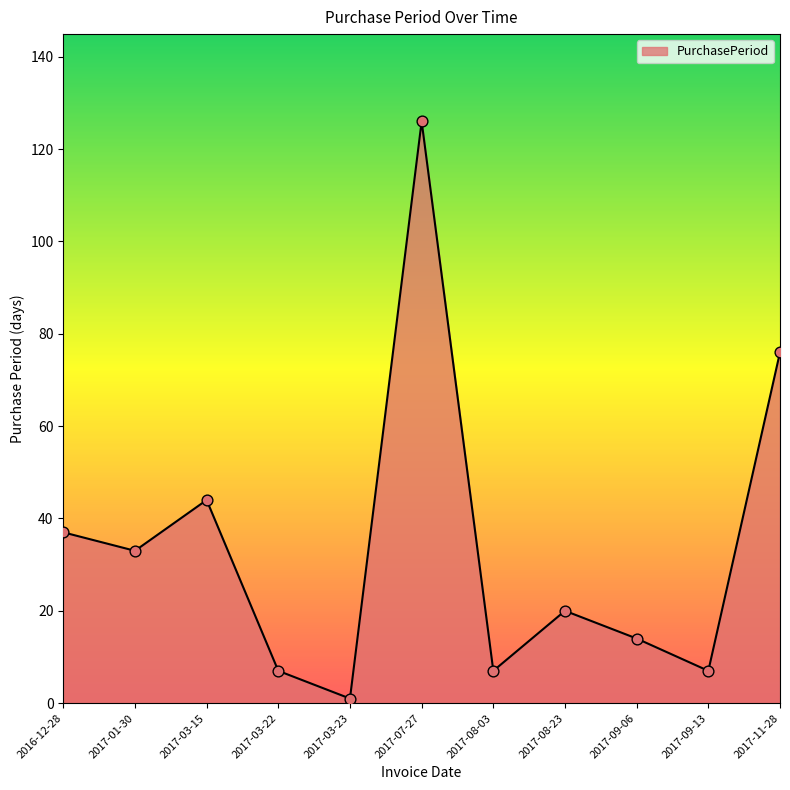

Between 2017-03-23 and 2017-11-28, which is larger?

2017-11-28